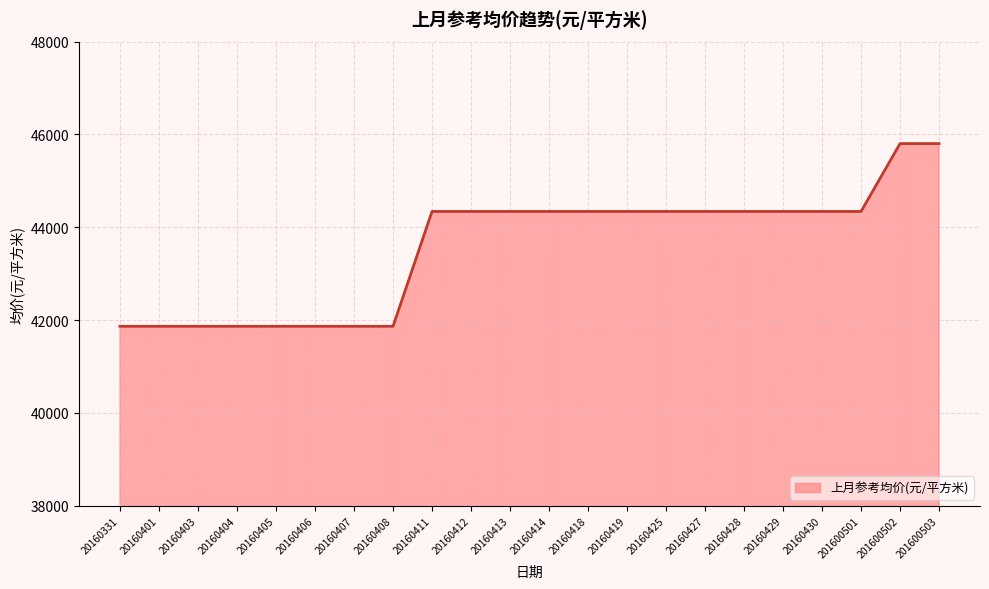

What is the change in value from 20160408 to 201600503?

+3936